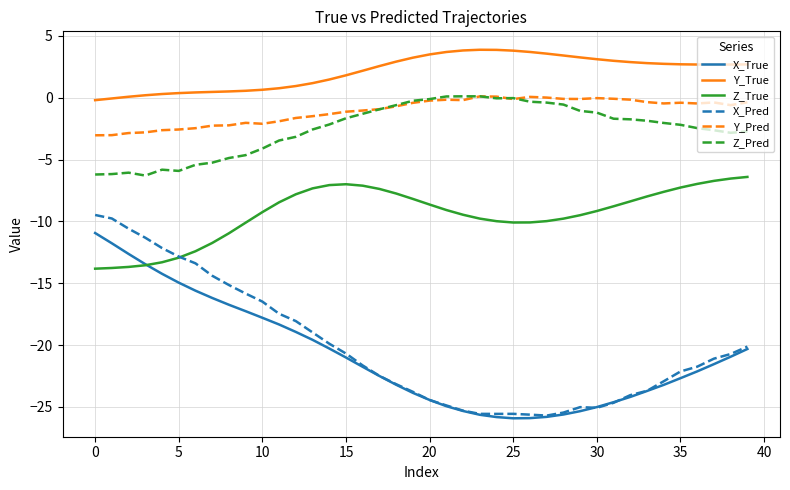

True or false: Y_True and Z_True cross at least once.

False